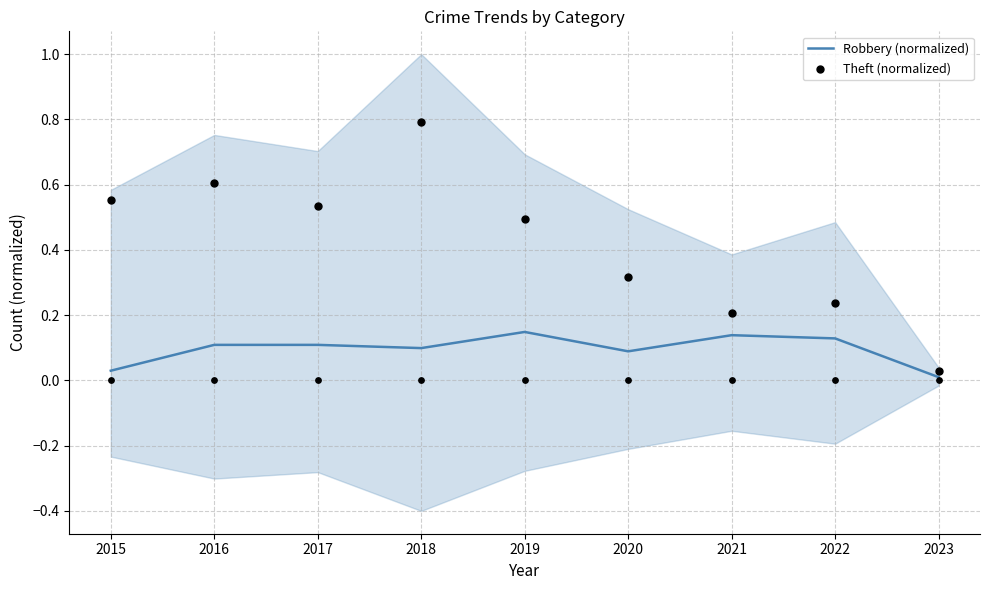

What is the total value across all series at 2017?

0.6